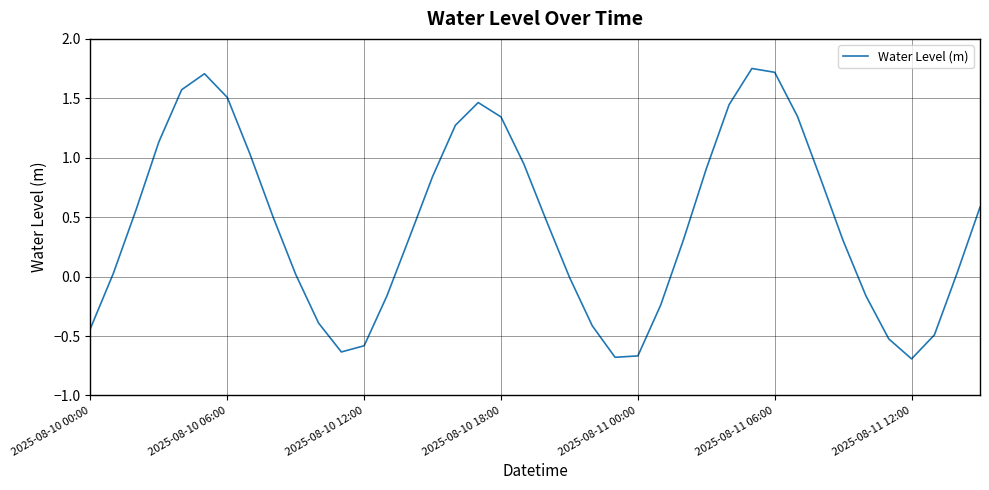

What is the difference between the maximum and minimum values?

2.4